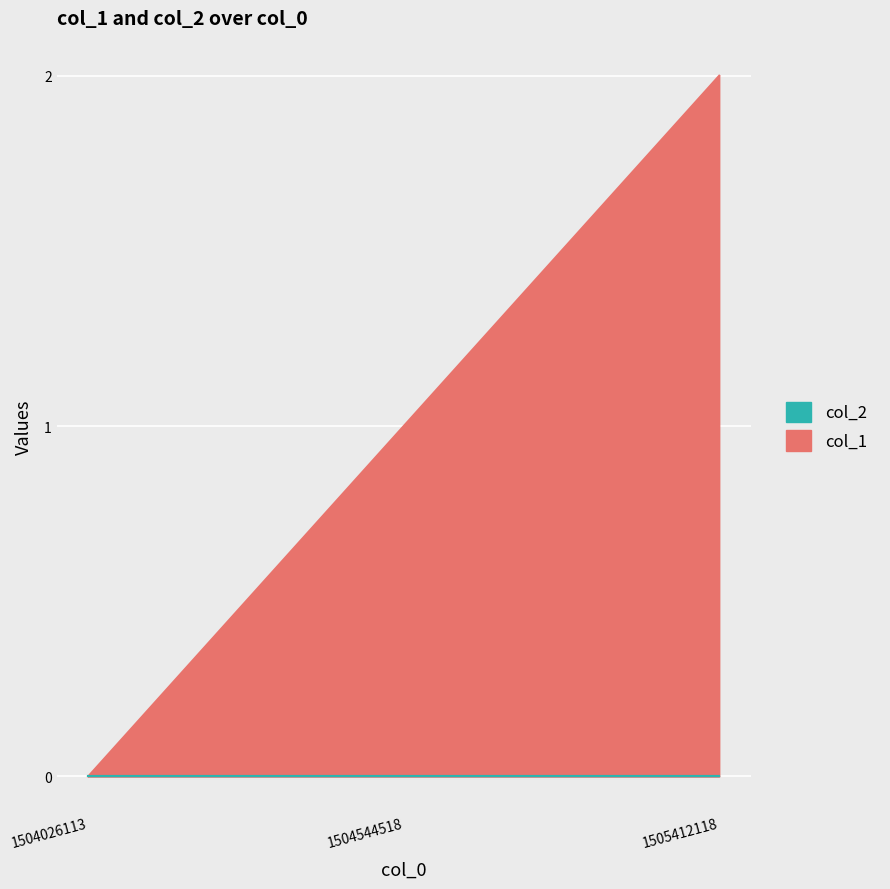

How many values are above zero?

2